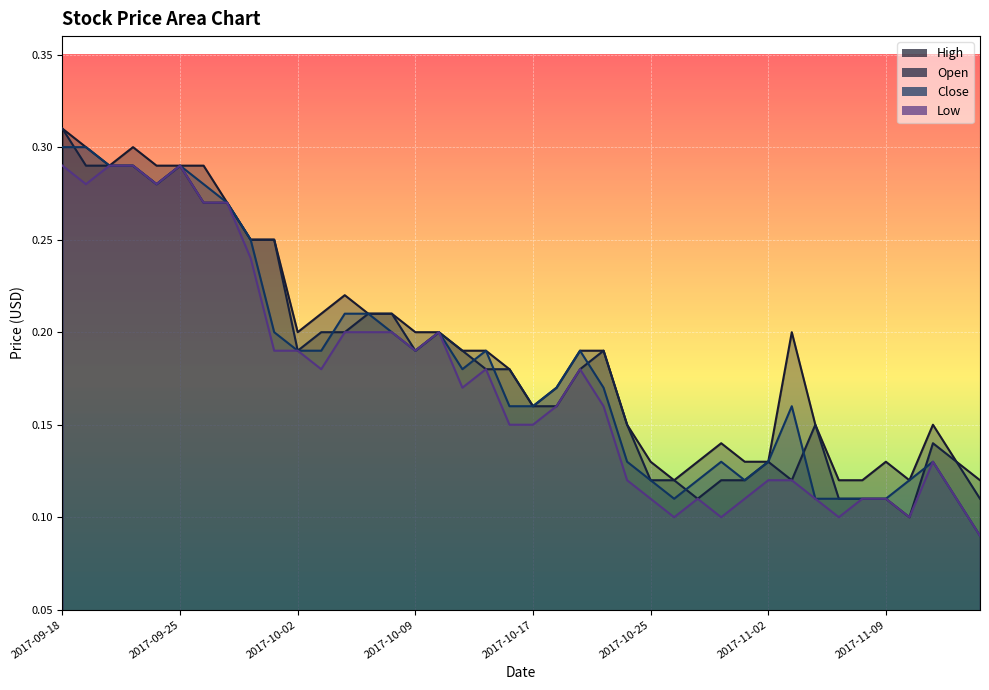

Rank the series at 2017-09-20 from lowest to highest value.

High, Open, Close, Low